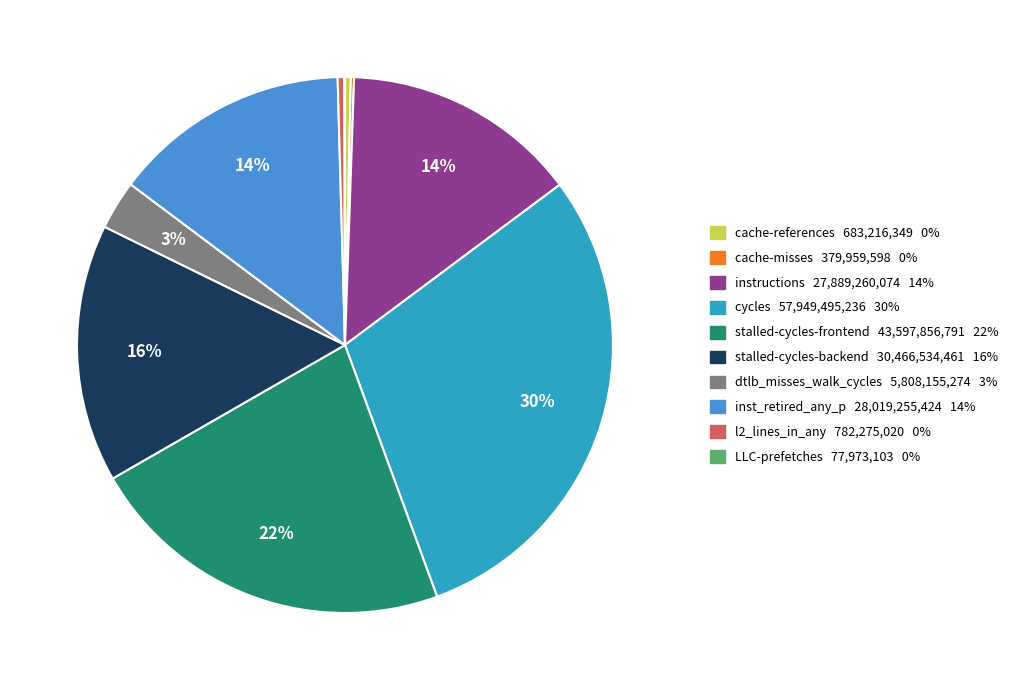

Is it true that cache-references 683,216,349 0% is 9% of the pie?

False